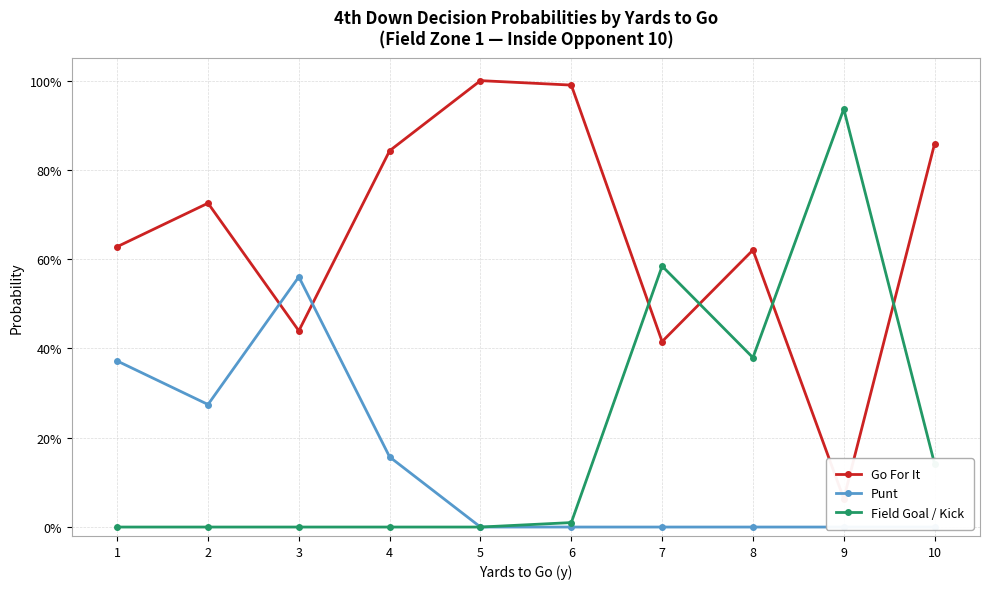

What value does the Field Goal / Kick series have at 9?

0.9